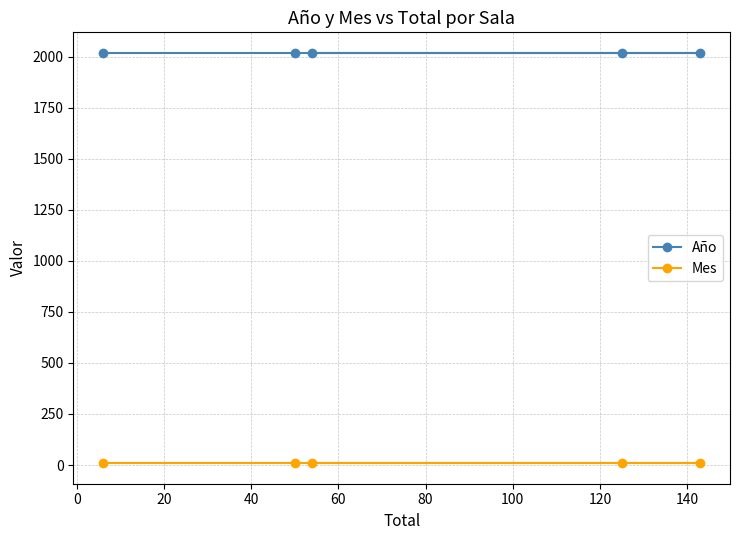

What are all the series names shown in the legend?

Año, Mes